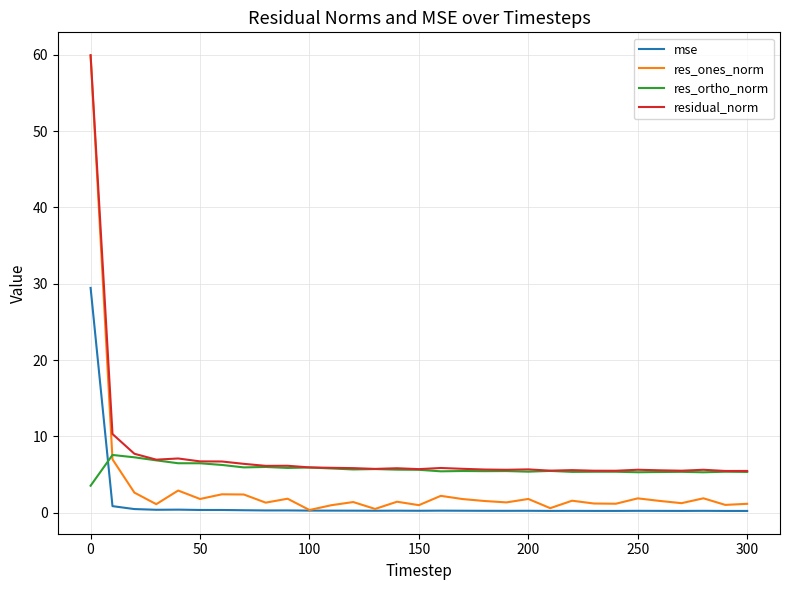

True or false: mse and residual_norm cross at least once.

False